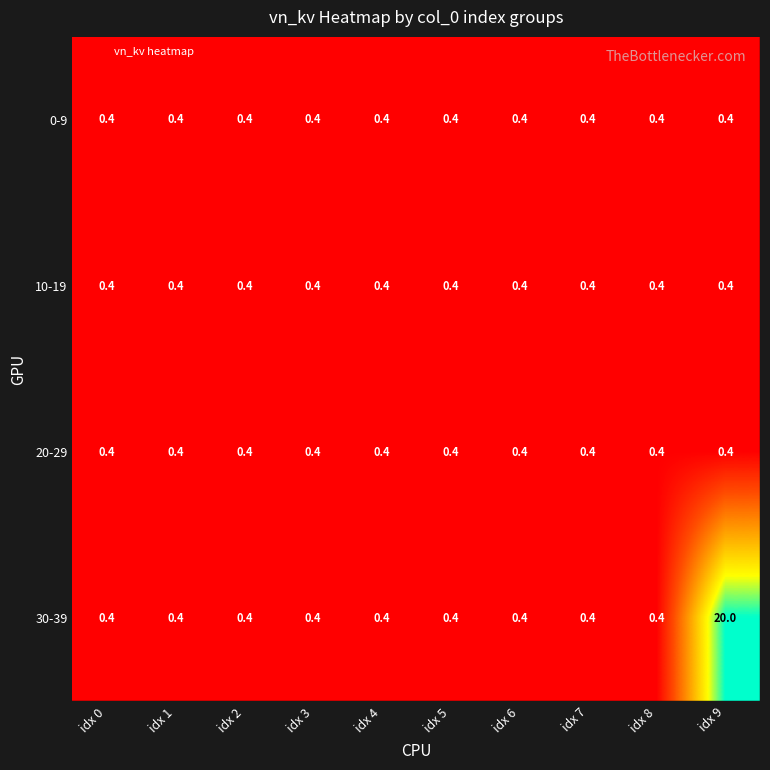

The 30-39 series shows 0.4 at idx 6. True or false?

True